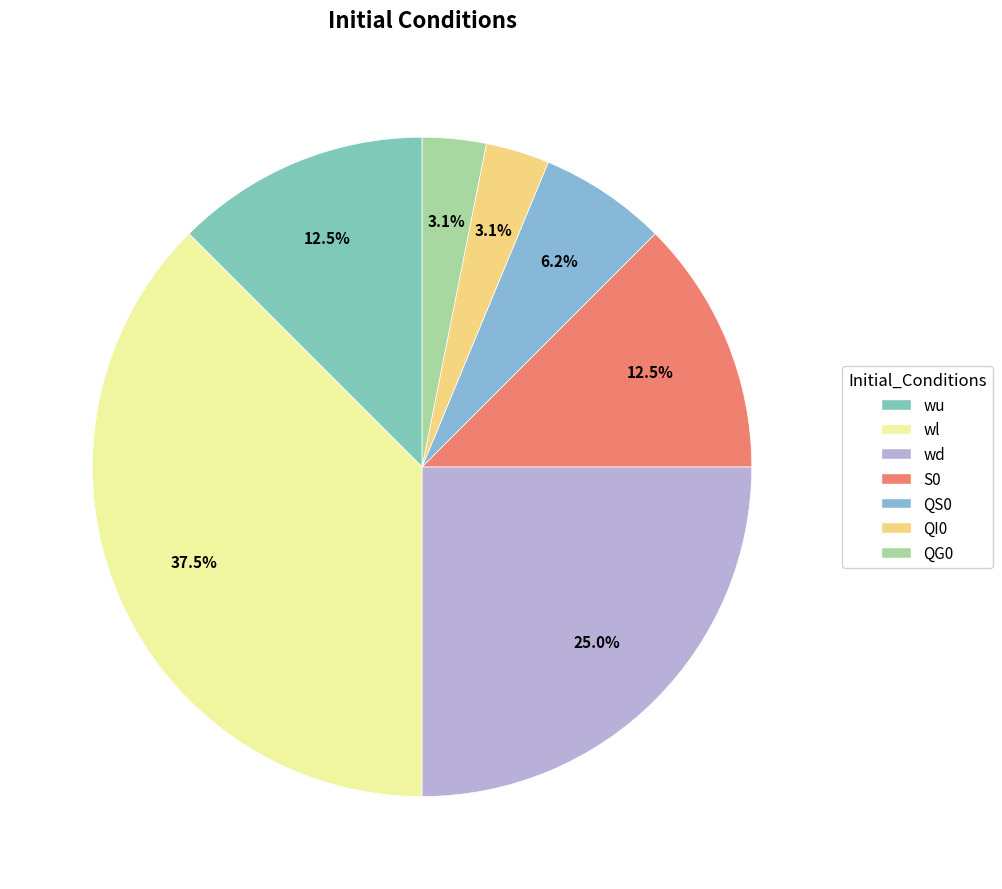

To the nearest percent, what portion does S0 represent?

12%